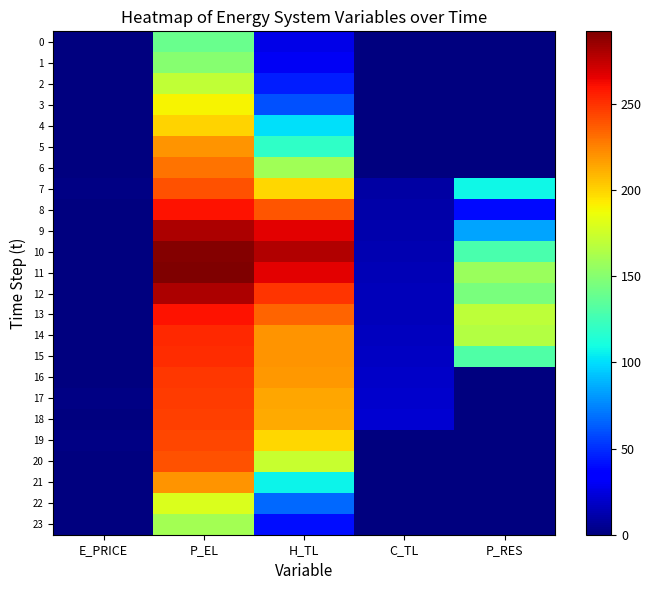

Which label corresponds to the smallest value in the chart?

C_TL